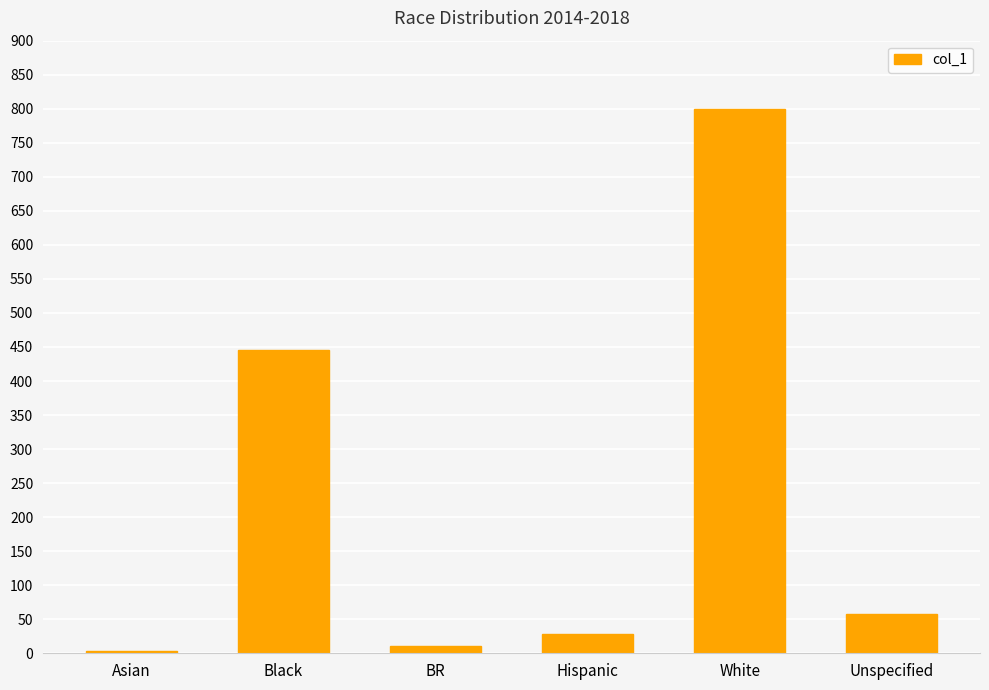

How many bars are there in total?

6